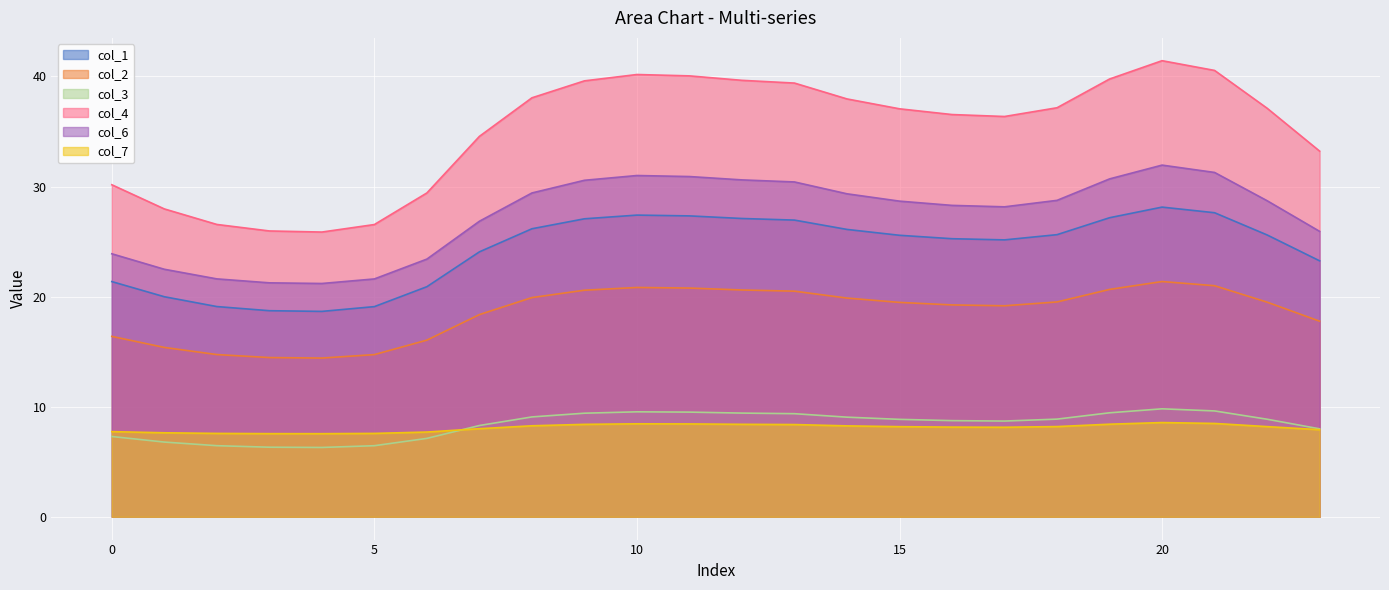

How many data points does each series have?

24